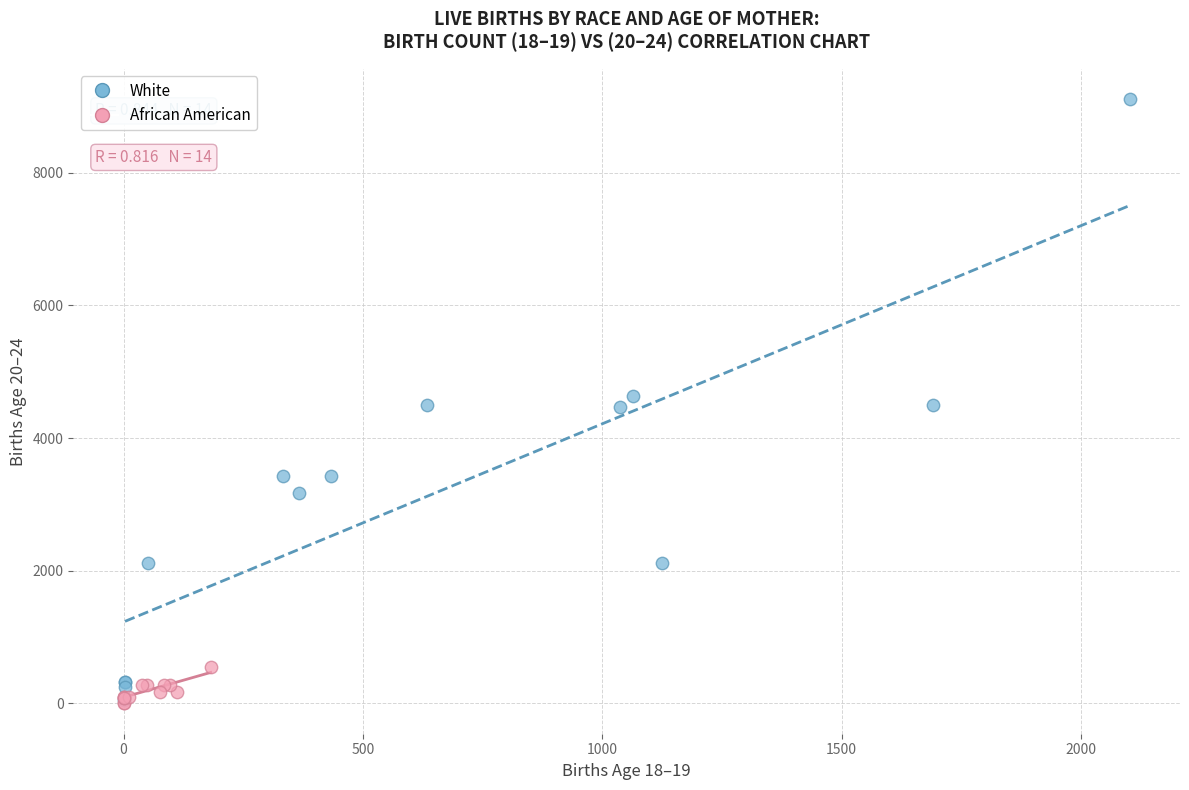

Which series has the largest Y range (max minus min)?

White